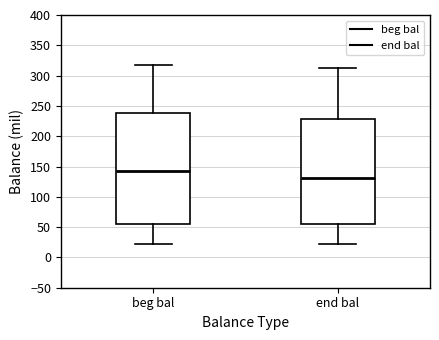

Where is the upper edge of the box for end bal on the y-axis? The values are not printed on the chart, so give them approximately, as read against the axis.

230